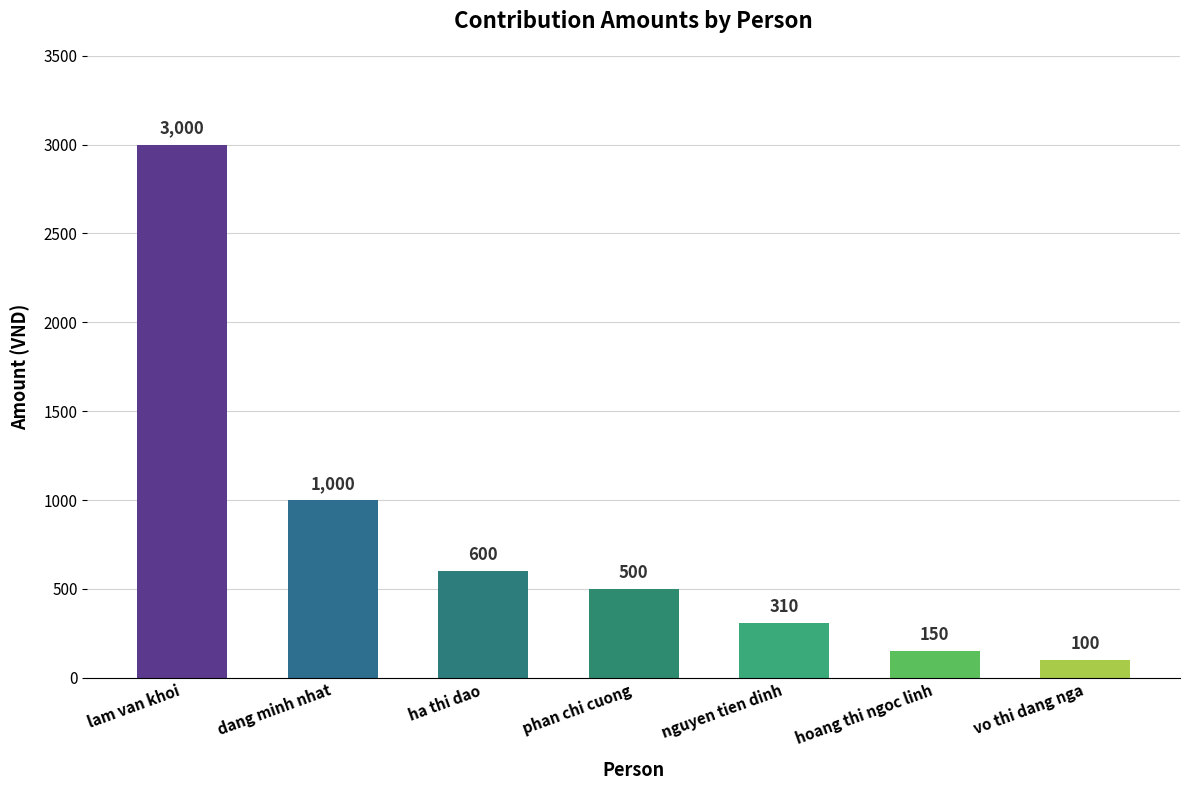

Where is the data nearest to the value 1550?

dang minh nhat